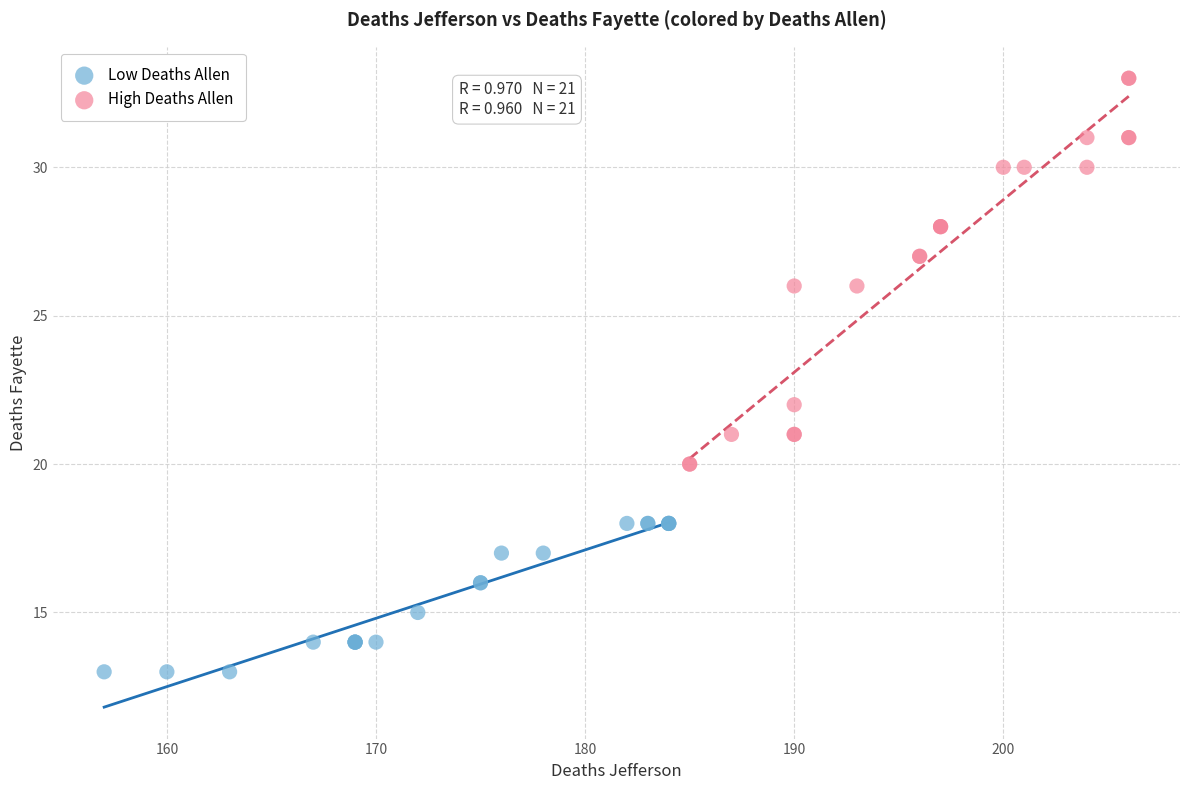

What are all the series names shown in the legend?

Low Deaths Allen, High Deaths Allen